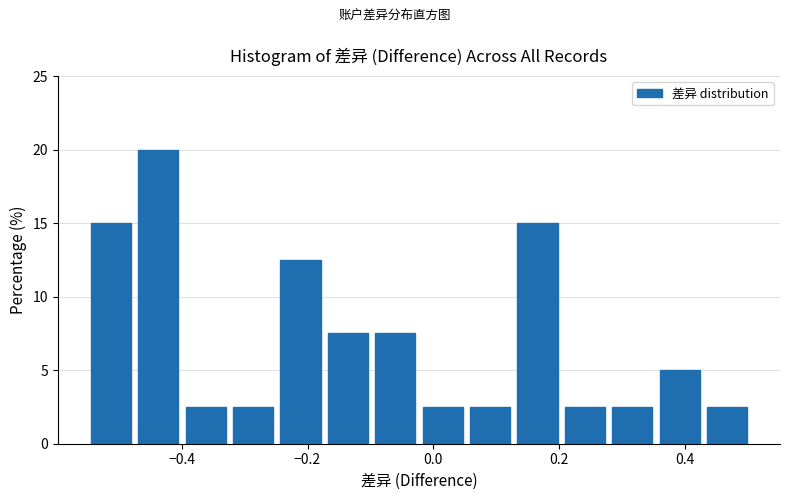

Around what value on the x-axis is the tallest bar? Give the approximate position of its centre, as read against the axis.

-0.44